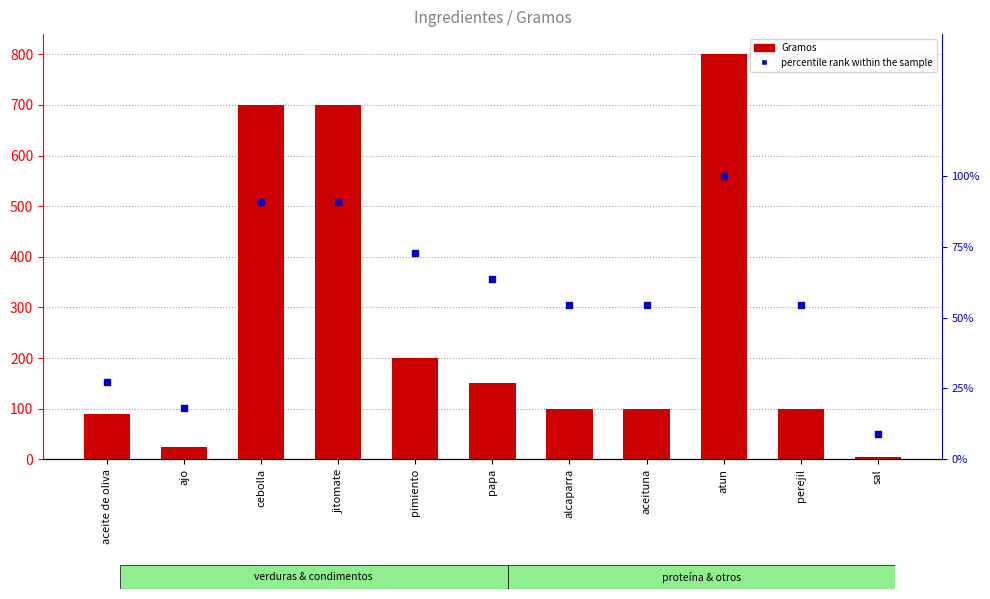

Is the value of Gramos at aceite de oliva greater than the value of percentile rank within the sample at papa?

Yes